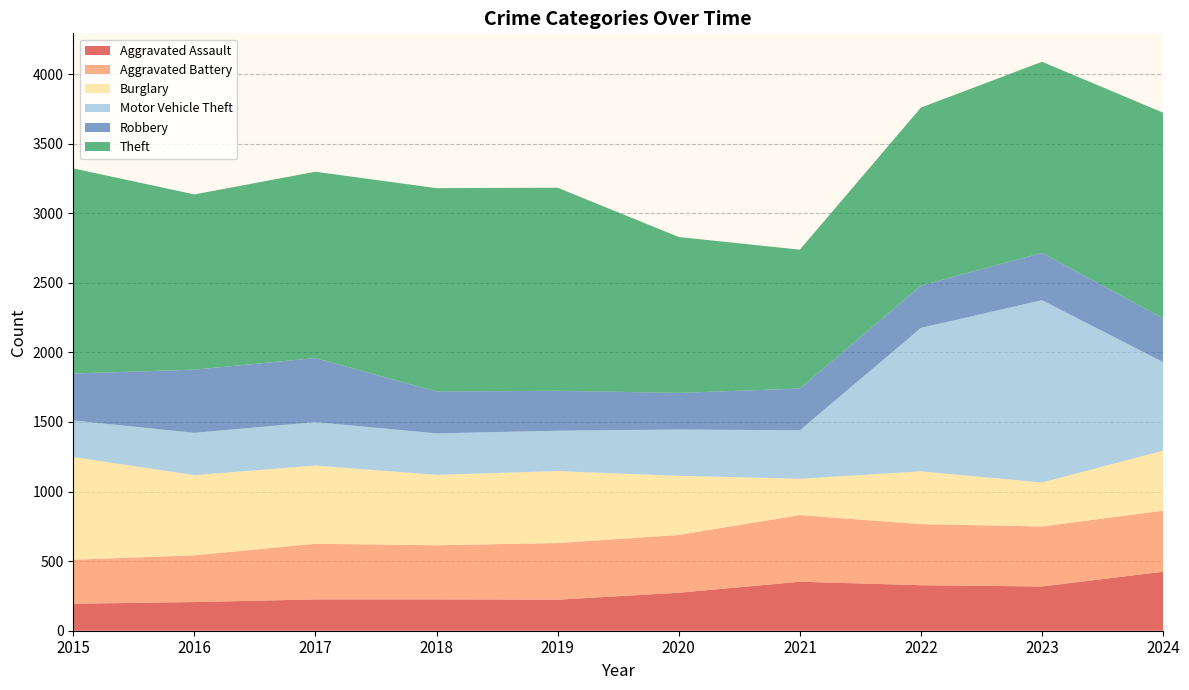

Reading right to left, transcribe all the data shown in this chart.

Aggravated Assault: 2024=424	2023=318	2022=327	2021=352	2020=273	2019=223	2018=225	2017=225	2016=206	2015=194
Aggravated Battery: 2024=439	2023=431	2022=439	2021=479	2020=415	2019=407	2018=389	2017=400	2016=336	2015=316
Burglary: 2024=431	2023=316	2022=379	2021=261	2020=425	2019=517	2018=506	2017=562	2016=576	2015=738
Motor Vehicle Theft: 2024=636	2023=1310	2022=1031	2021=348	2020=333	2019=290	2018=298	2017=312	2016=304	2015=263
Robbery: 2024=315	2023=340	2022=304	2021=300	2020=263	2019=287	2018=301	2017=460	2016=454	2015=337
Theft: 2024=1477	2023=1373	2022=1279	2021=998	2020=1120	2019=1459	2018=1461	2017=1339	2016=1259	2015=1474